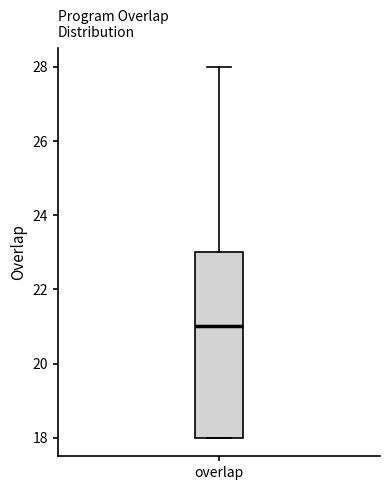

Where does the upper whisker of the box for overlap end on the y-axis? The values are not printed on the chart, so give them approximately, as read against the axis.

28